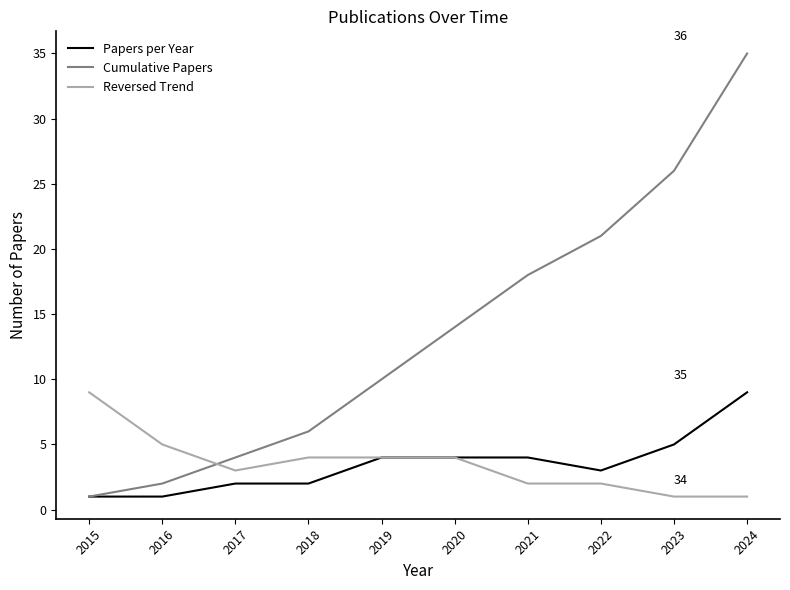

Read the Papers per Year value at 2024.

9